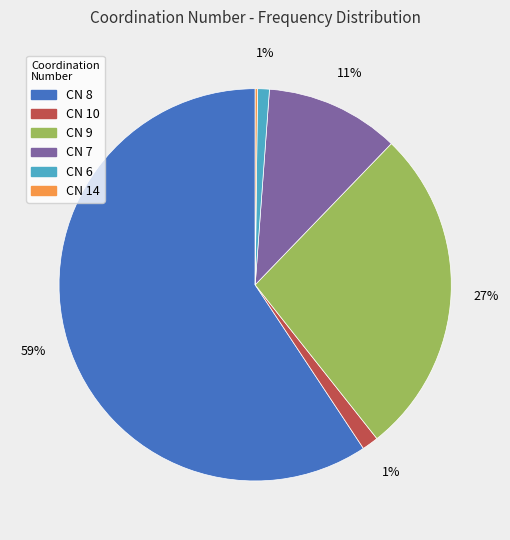

Does any single category account for the majority?

Yes